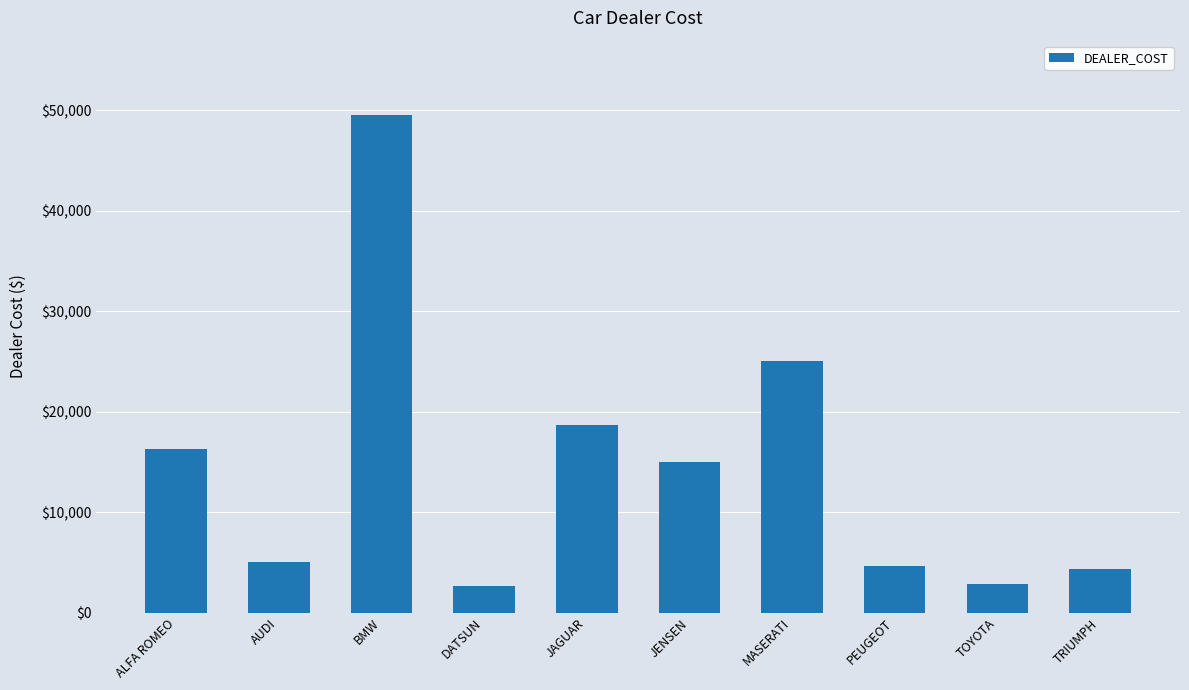

What position from the left is DATSUN?

4